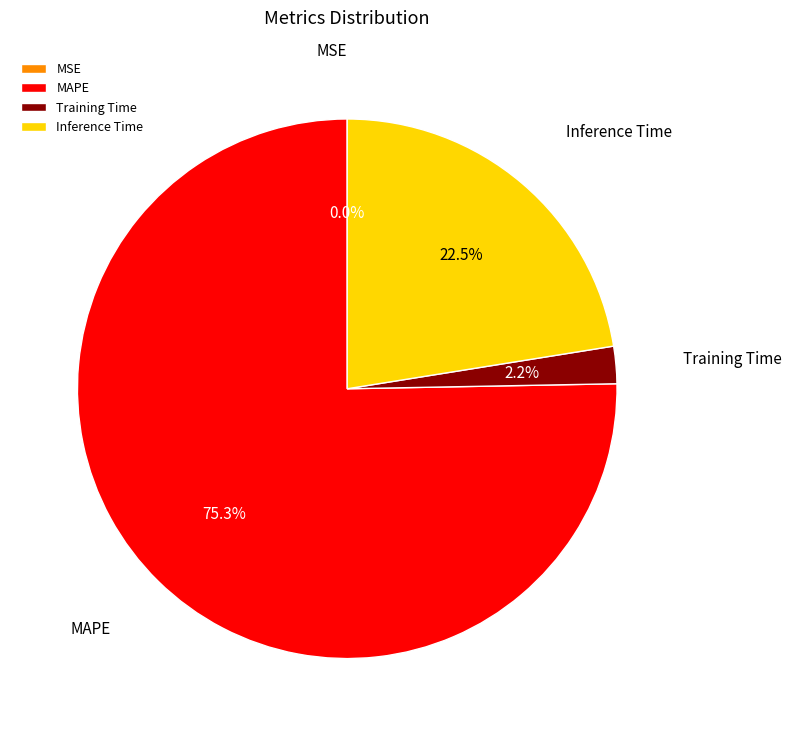

To the nearest percent, what is the difference between the largest and smallest slice percentages?

75%